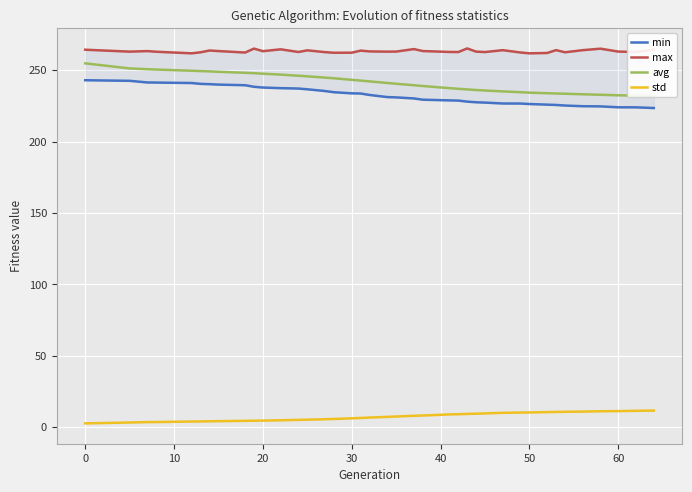

True or false: max and std cross at least once.

False